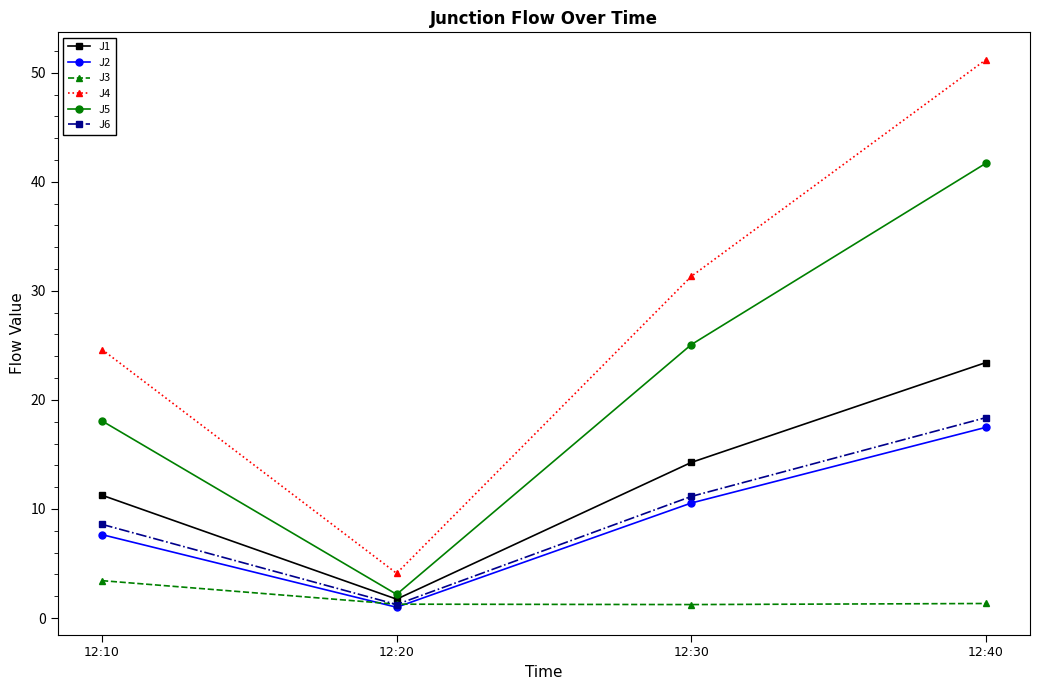

The J3 series shows 1.3 at 12:40. True or false?

True